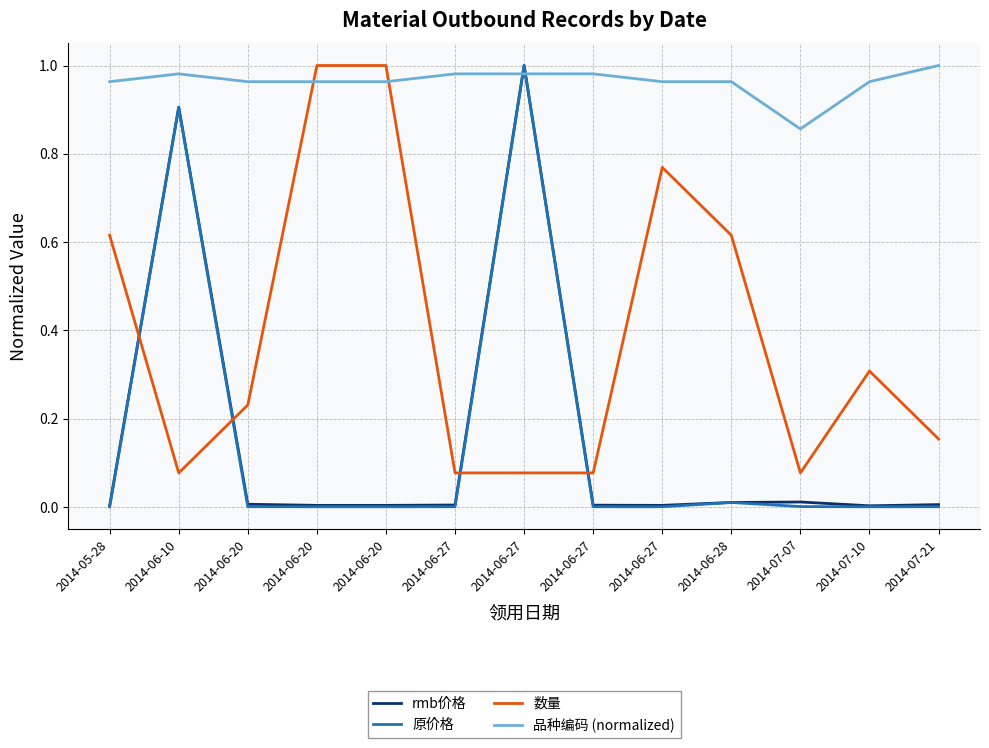

Which category has the highest value in the 品种编码 (normalized) series?

2014-07-21